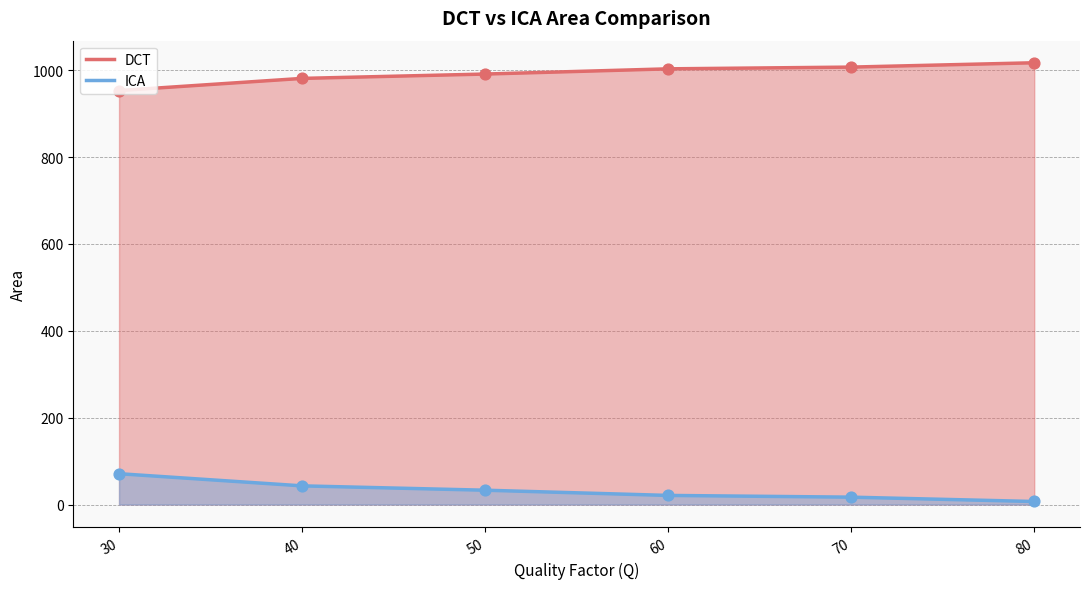

Which series has the largest total across all categories?

DCT